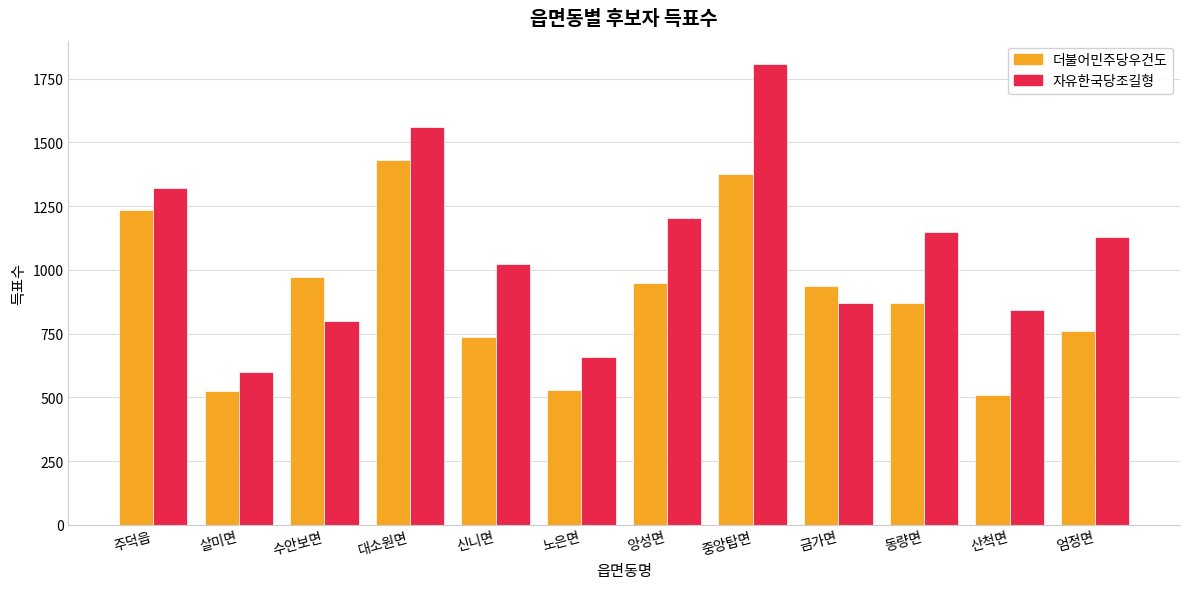

What is the label of the 2nd bar from the left?

살미면